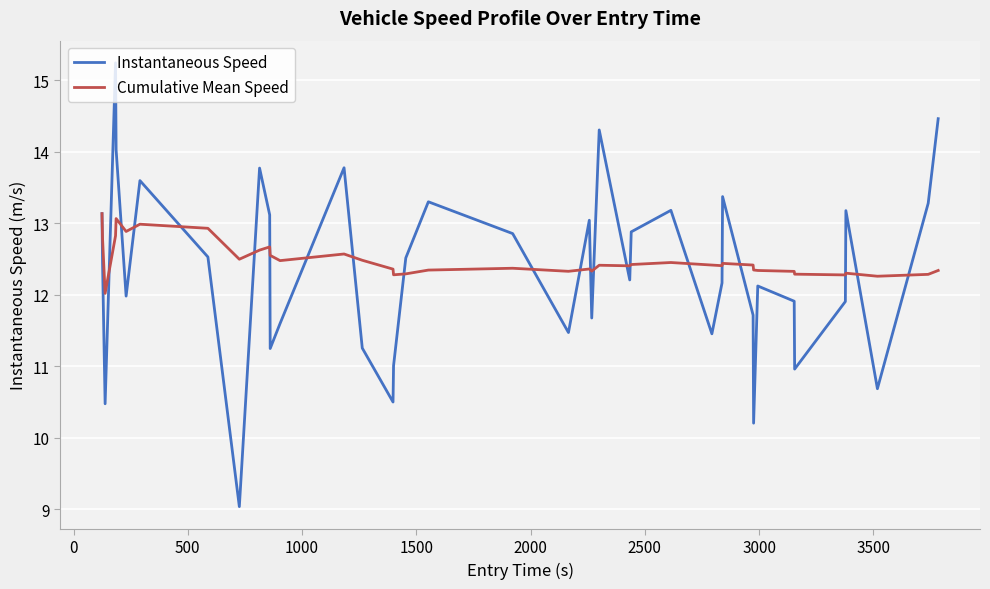

What is the maximum value shown in the chart?

15.2